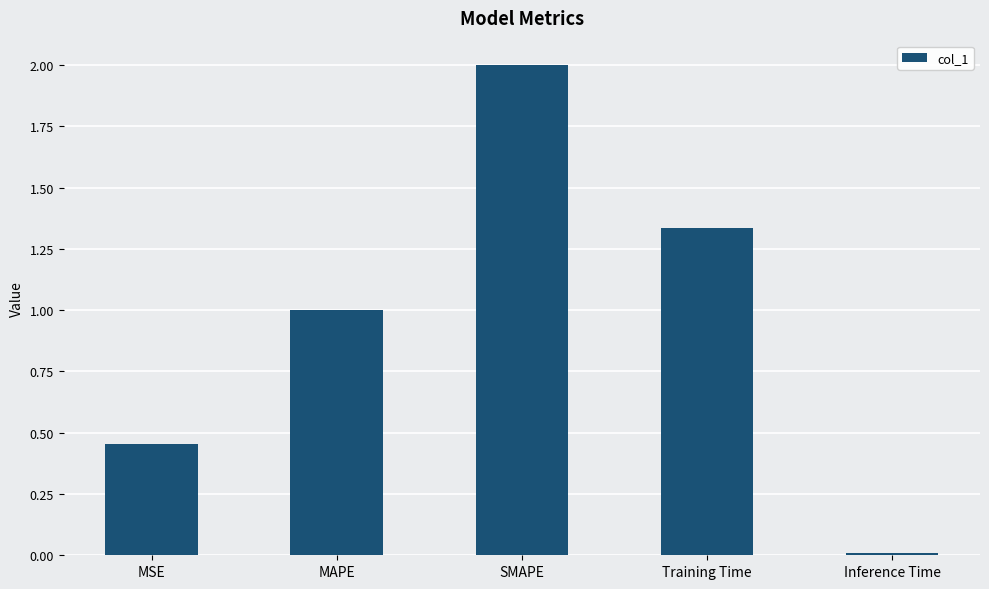

What is the value of the 2nd bar from the left?

1.0